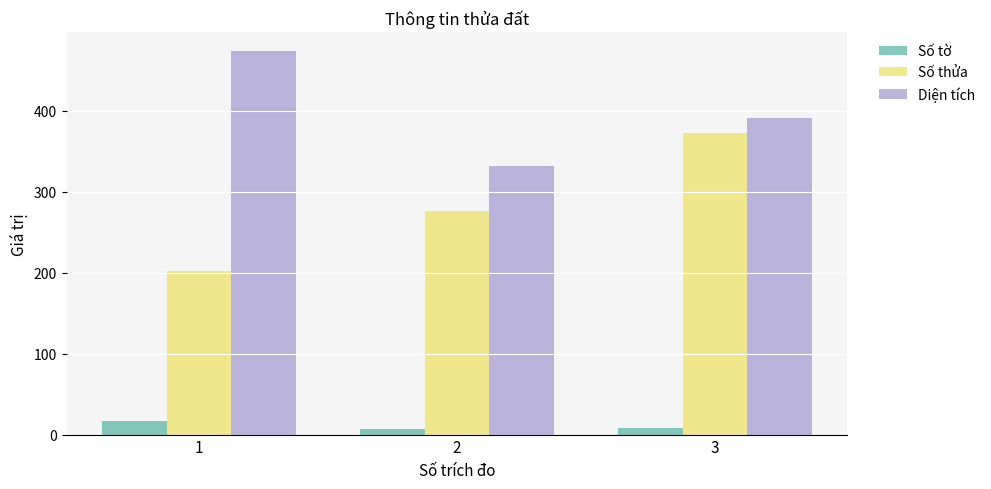

At which label does Diện tích first exceed 391?

1